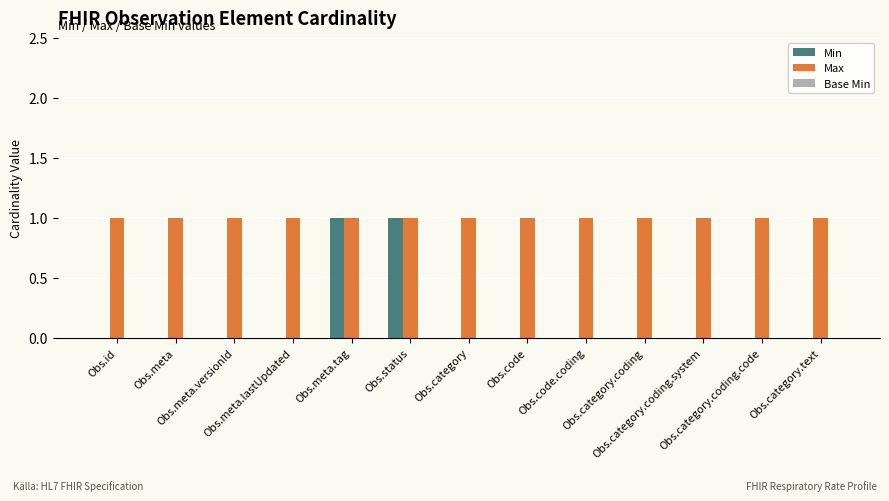

How many categories are shown in the chart?

13